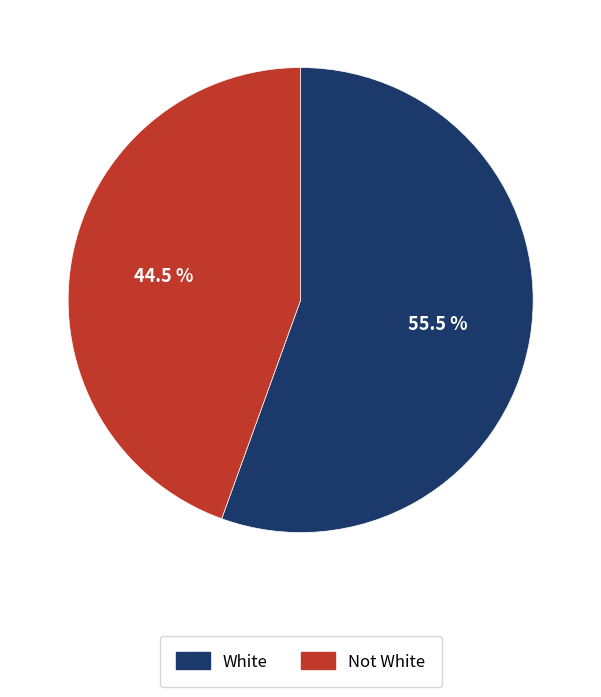

What is the total percentage of Not White and White?

100.0%